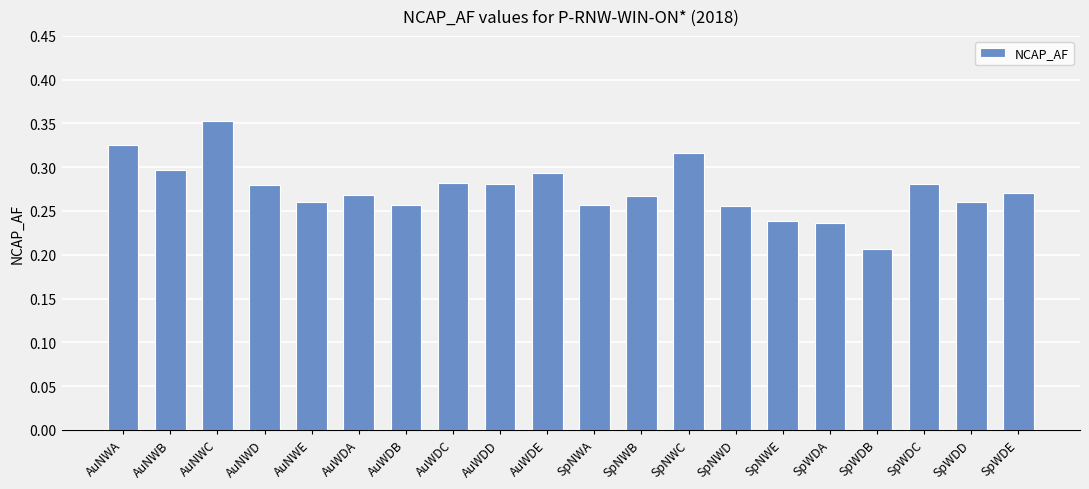

Is it true that the value at AuNWB is 0.3?

True